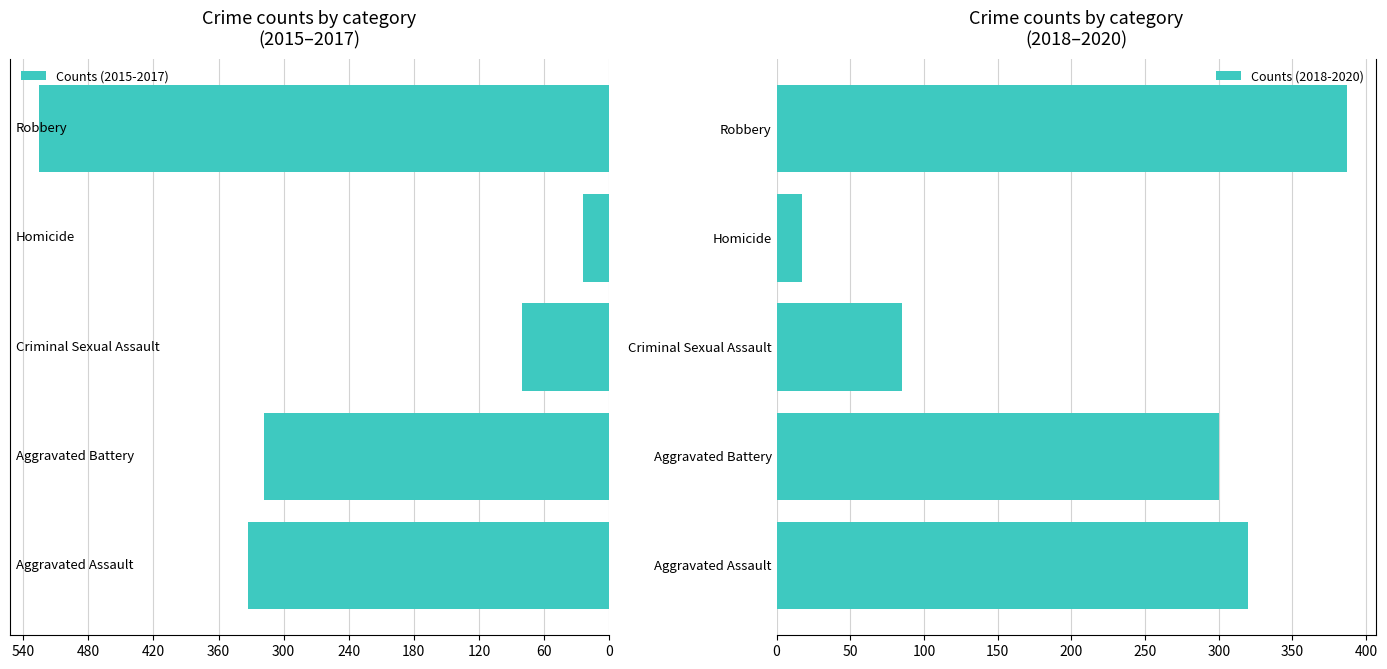

Is it true that Counts (2018-2020) equals 253 at Robbery?

False